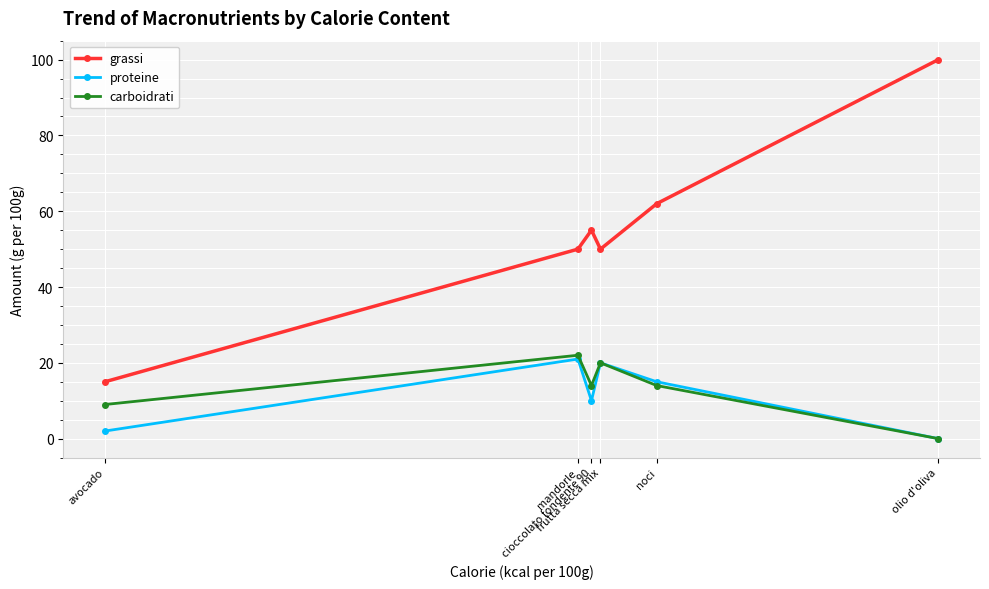

True or false: grassi has a value of 15 at avocado.

True